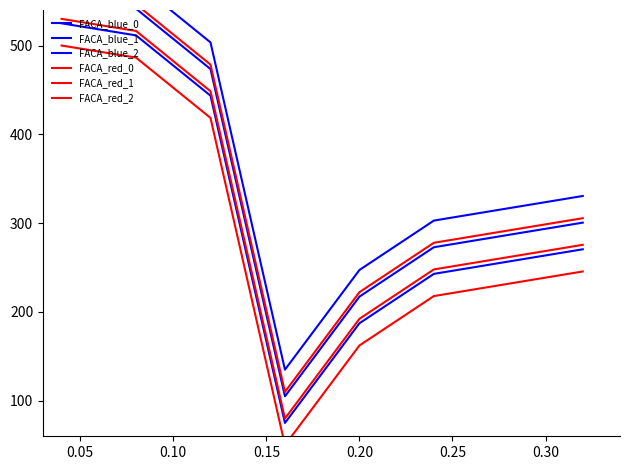

Reading left to right, what are all the values shown in this chart?

FACA_blue_0: 525.0	511.4	443.5	75.0	187.2	242.9	256.7	270.6
FACA_blue_1: 555.0	541.4	473.5	105.0	217.2	272.9	286.7	300.6
FACA_blue_2: 585.0	571.4	503.5	135.0	247.2	302.9	316.7	330.6
FACA_red_0: 500.0	486.4	418.5	50.0	162.2	217.9	231.7	245.6
FACA_red_1: 530.0	516.4	448.5	80.0	192.2	247.9	261.7	275.6
FACA_red_2: 560.0	546.4	478.5	110.0	222.2	277.9	291.7	305.6